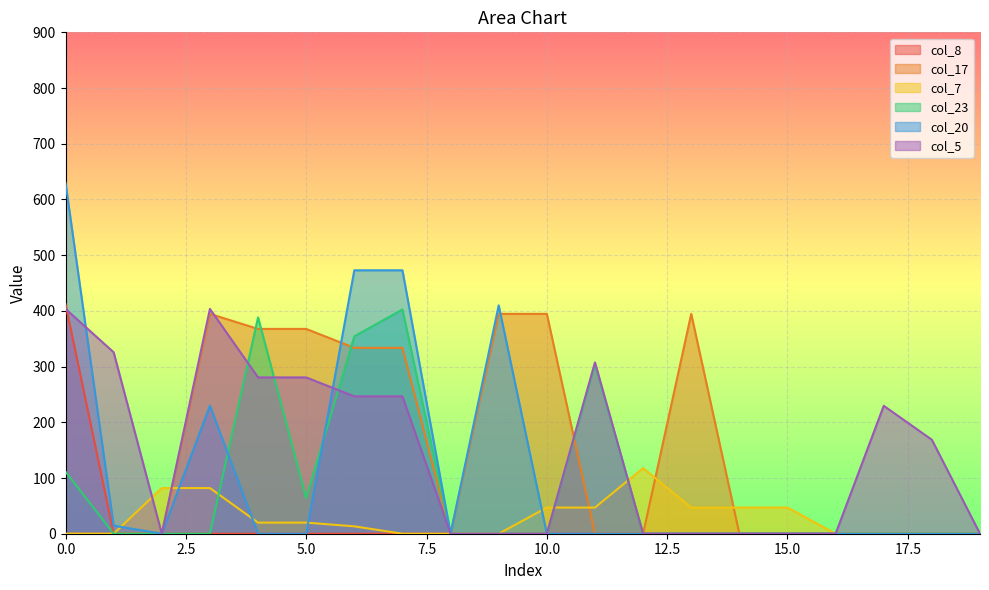

Which has a higher value, 9 or 16?

9